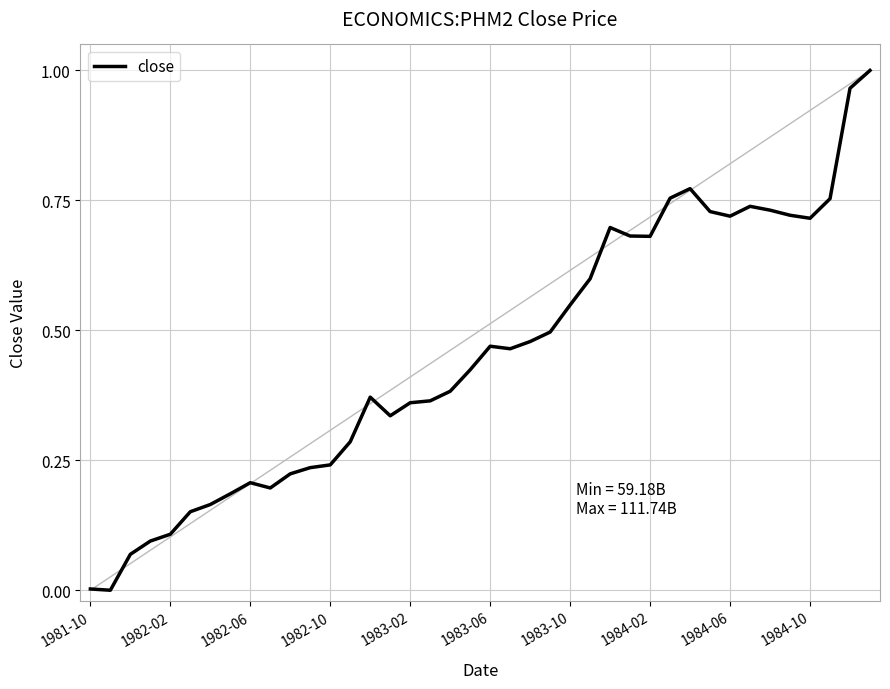

True or false: the data shows 0.0 at 1982-02.

False